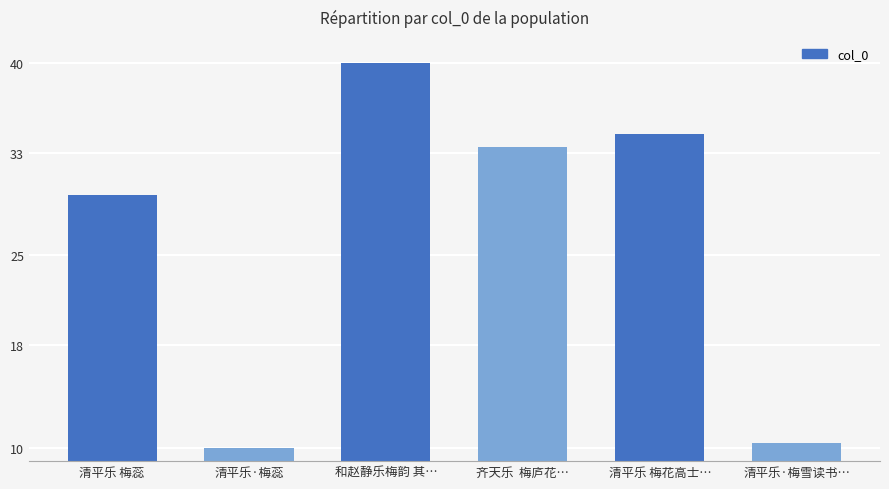

Are the bars grouped side by side (vs. stacked)?

No